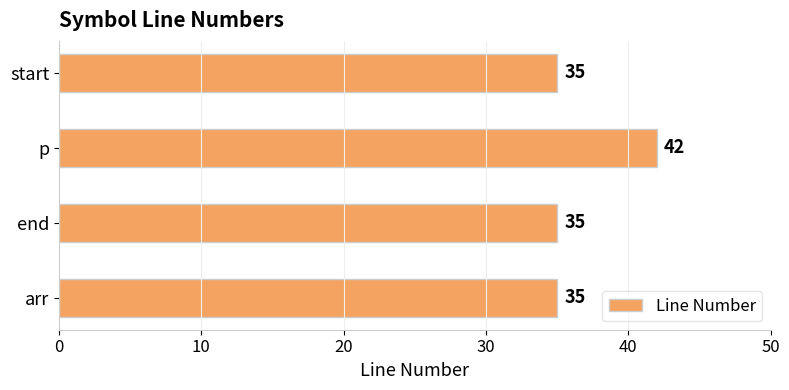

Are the bars horizontal?

Yes